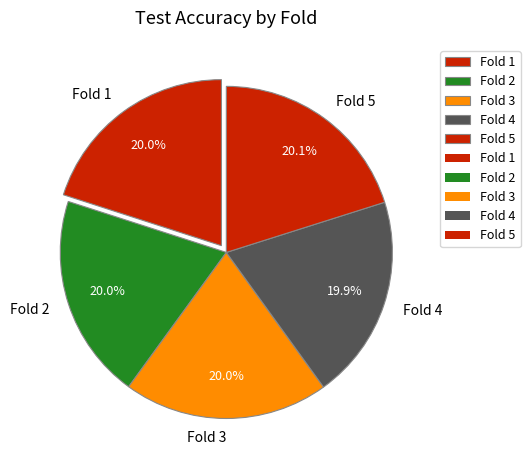

Does Fold 1 represent more than half of the total?

No